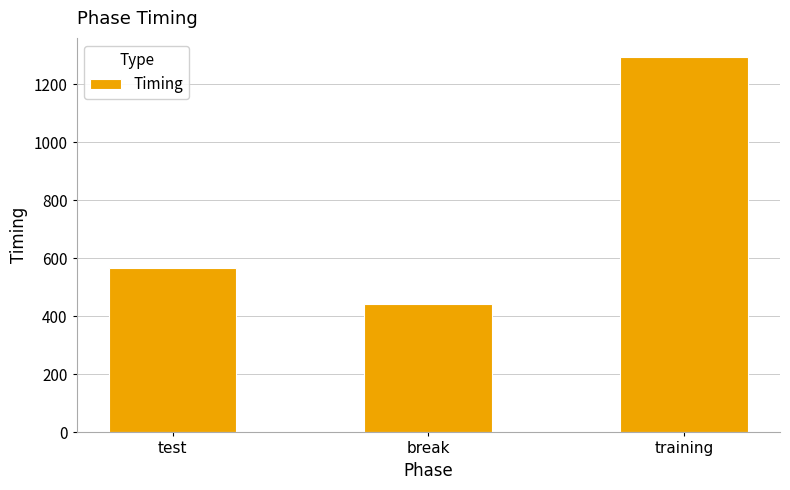

The value at break is 788.4. True or false?

False